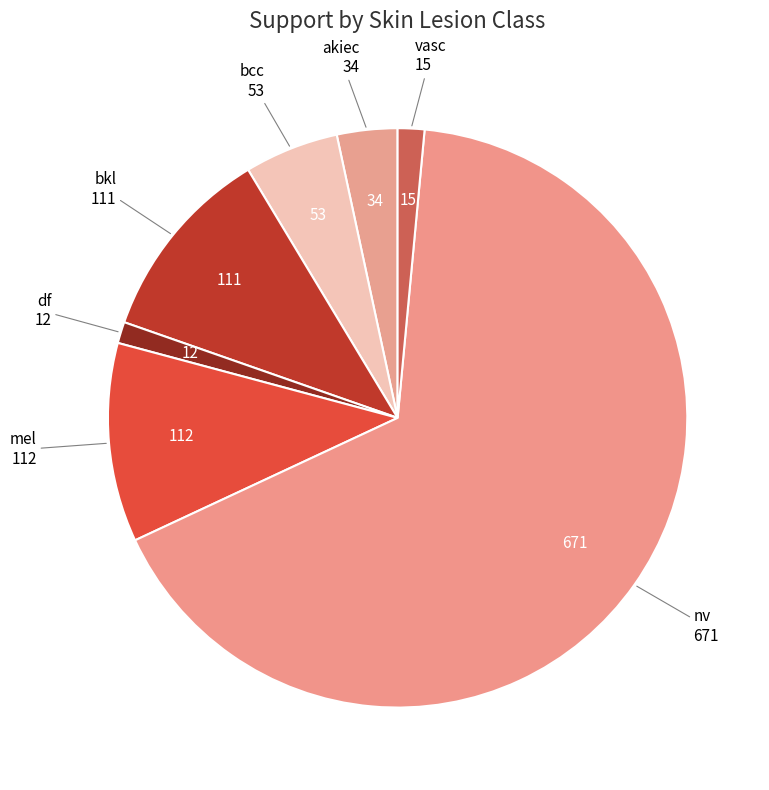

To the nearest percent, what is the difference between the largest and smallest slice percentages?

65%